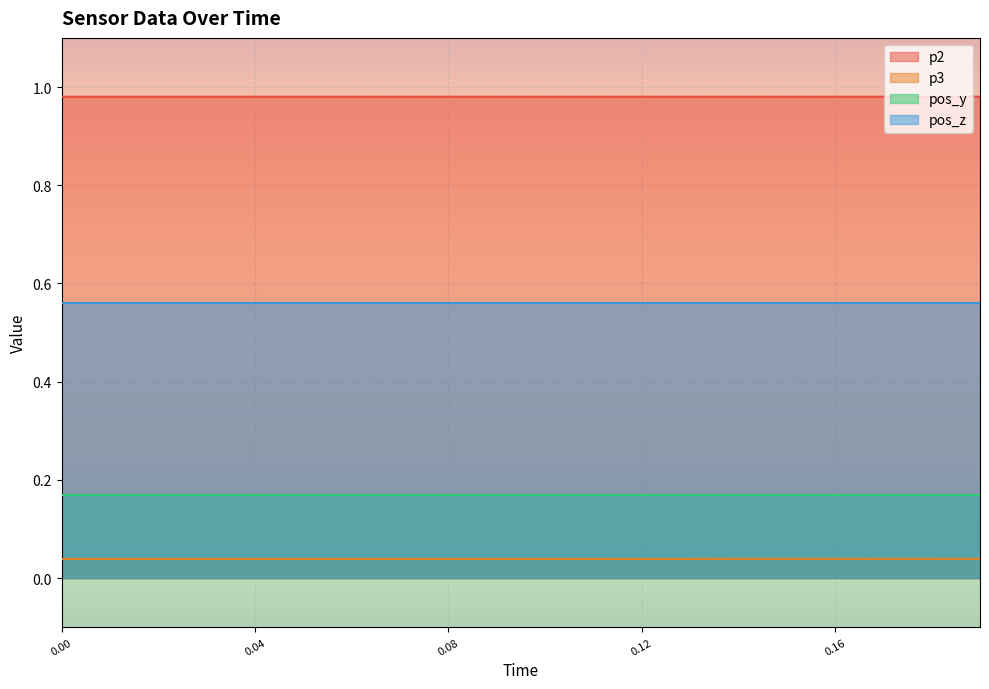

Is the value of p2 at 1590512714.4004974 greater than the value of p3 at 1590512714.2704976?

Yes